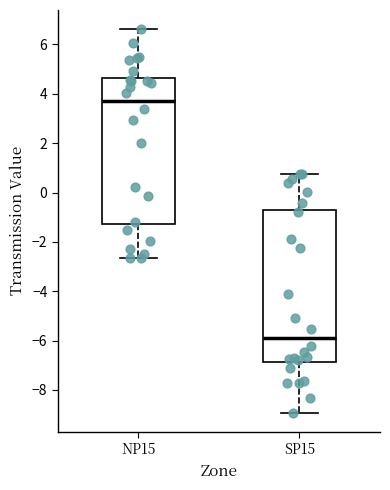

Reading left to right, read every box against the y-axis: the position of its median line, the range the box covers, and the ends of its whiskers. The values are not printed on the chart, so give them approximately, as read against the axis.

NP15: median 3.8, box -1.2 to 4.6, whiskers -2.6 to 6.6
SP15: median -5.8, box -6.8 to -0.8, whiskers -9.0 to 0.8